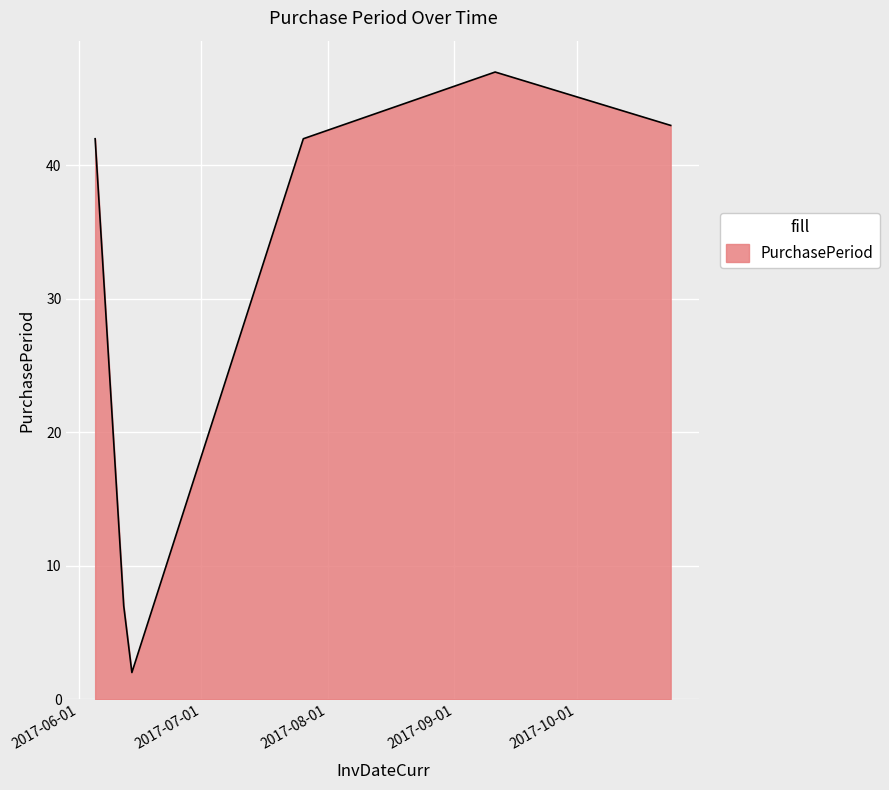

How many interior local valleys (lower than both neighbors) does the data have?

1